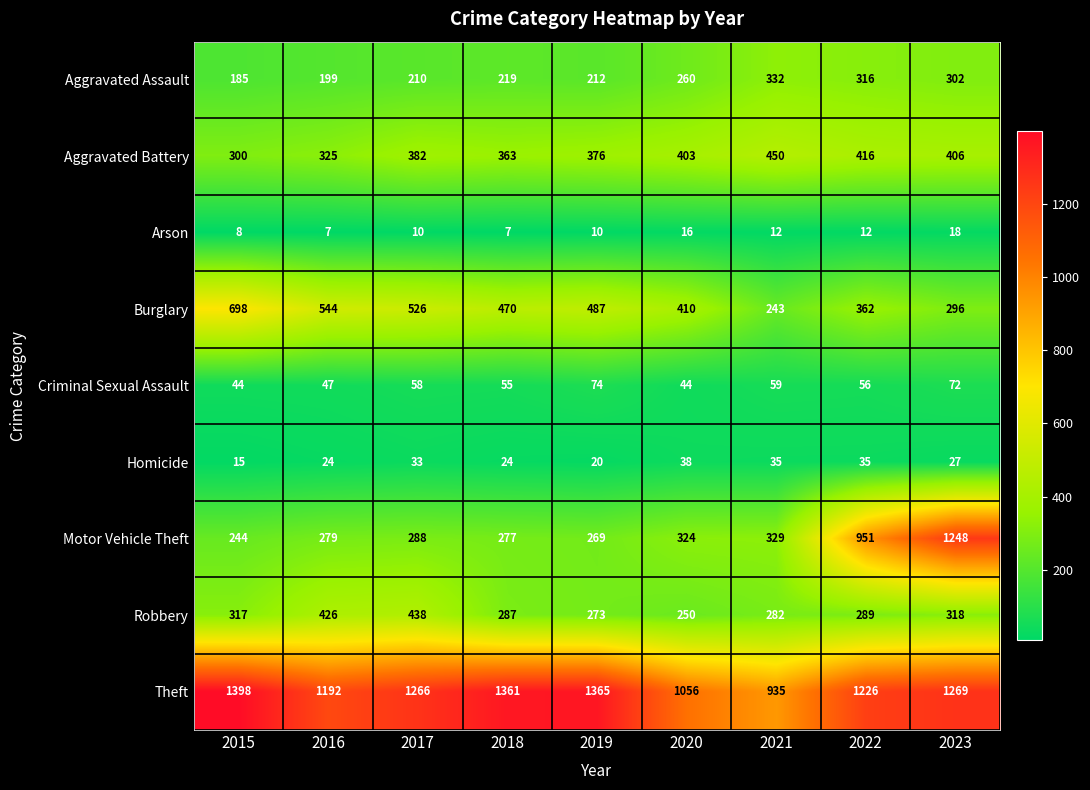

What is the greatest value displayed?

1398